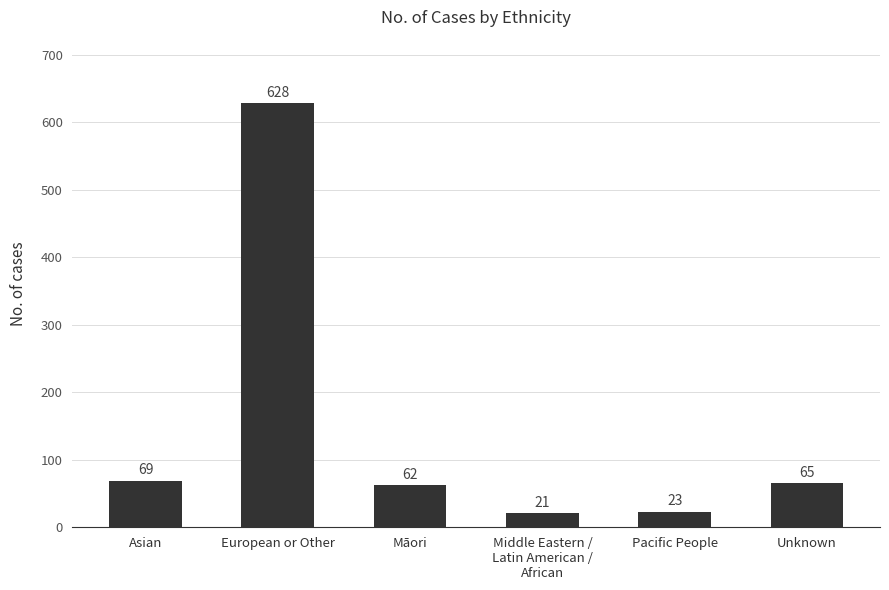

What is the difference between the values at Asian and Unknown?

4